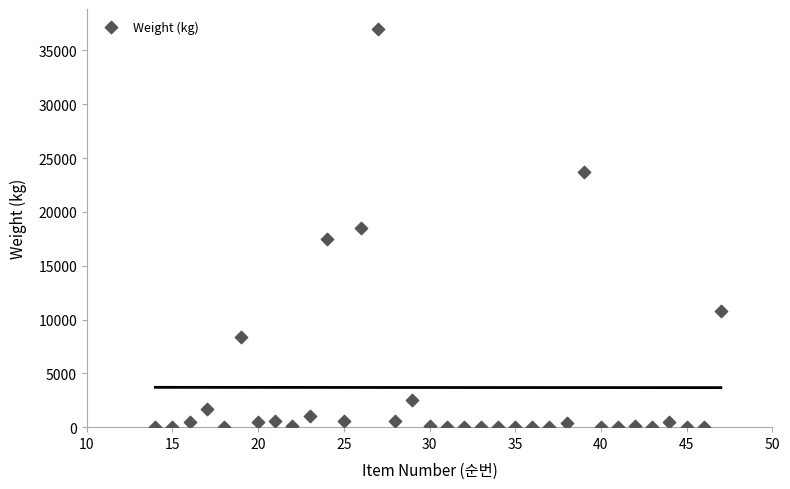

What is the range of Y values (max minus min)?

36985.0